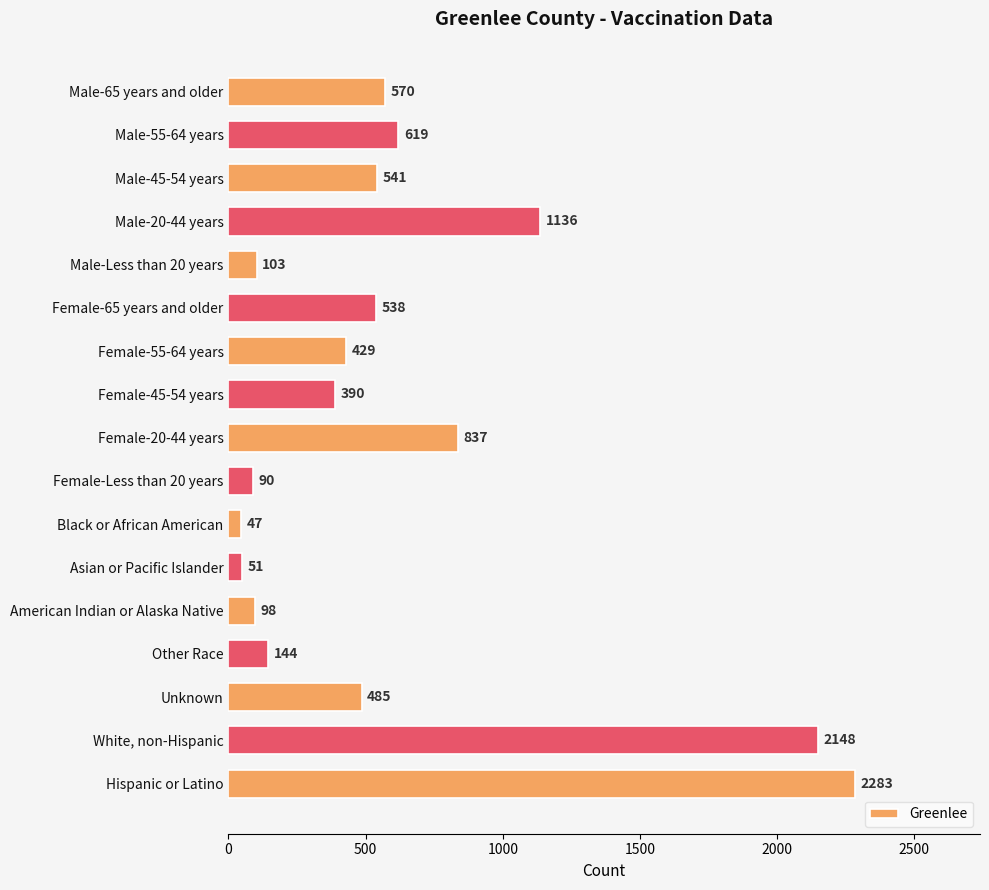

Reading top to bottom, what are all the values shown in this chart?

Male-65 years and older=570	Male-55-64 years=619	Male-45-54 years=541	Male-20-44 years=1136	Male-Less than 20 years=103	Female-65 years and older=538	Female-55-64 years=429	Female-45-54 years=390	Female-20-44 years=837	Female-Less than 20 years=90	Black or African American=47	Asian or Pacific Islander=51	American Indian or Alaska Native=98	Other Race=144	Unknown=485	White, non-Hispanic=2148	Hispanic or Latino=2283